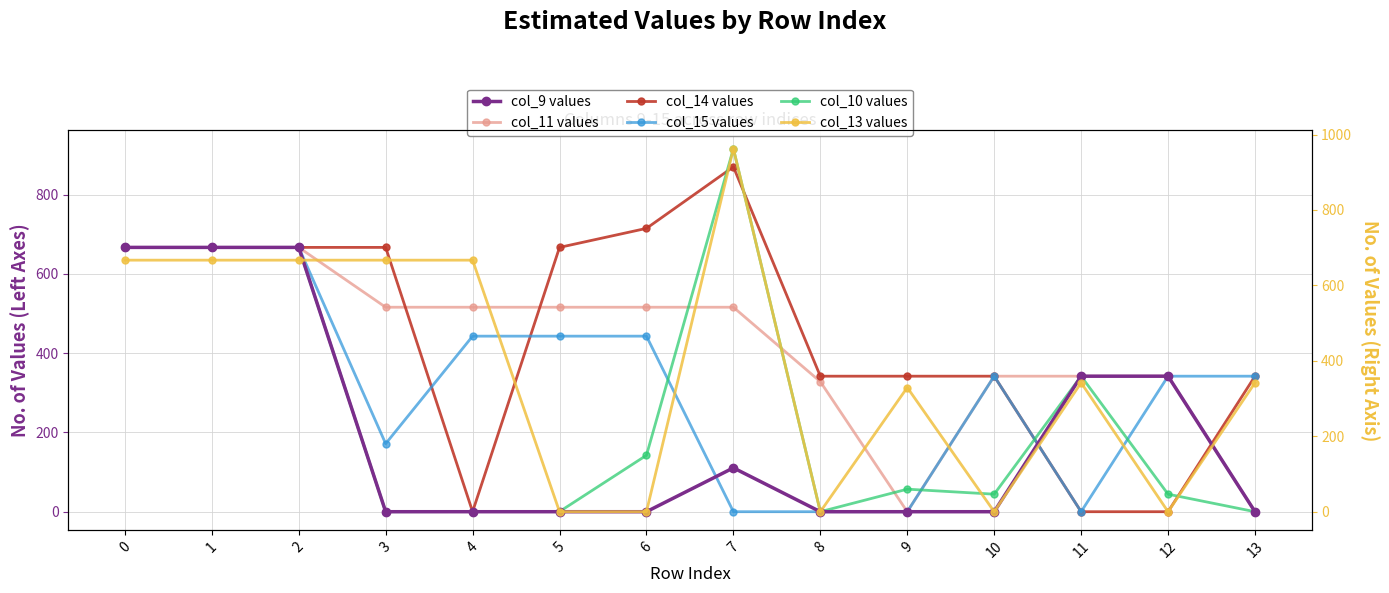

Is it true that col_15 values equals 600.7 at 13?

False